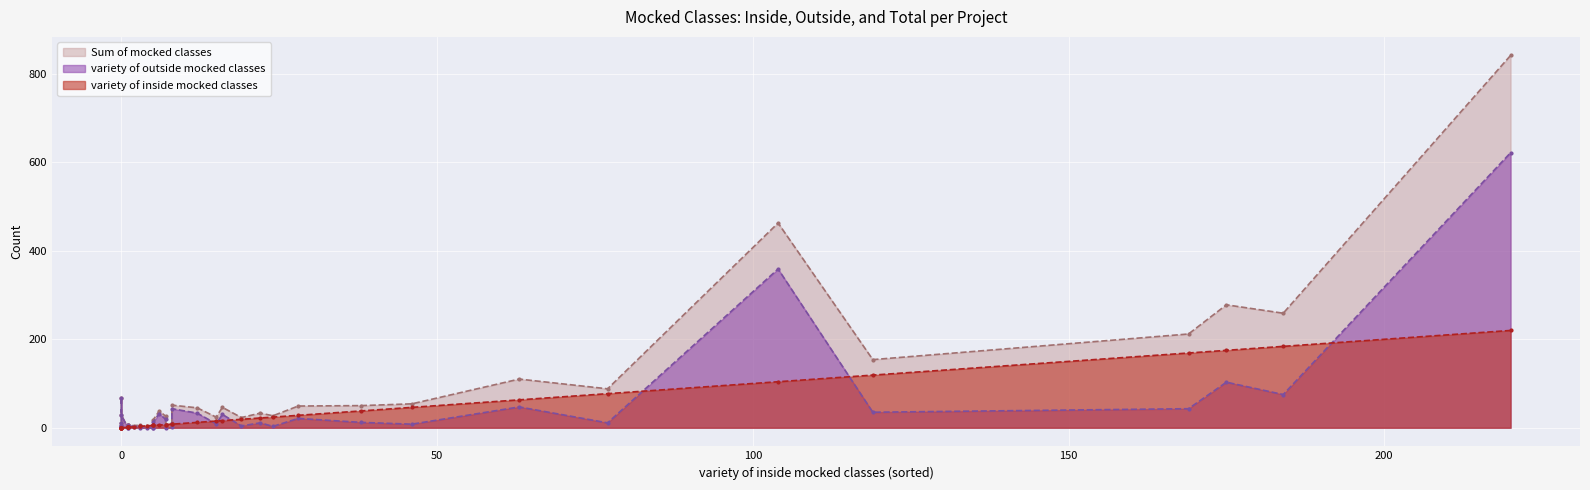

What is the highest value of the Sum of mocked classes series?

842